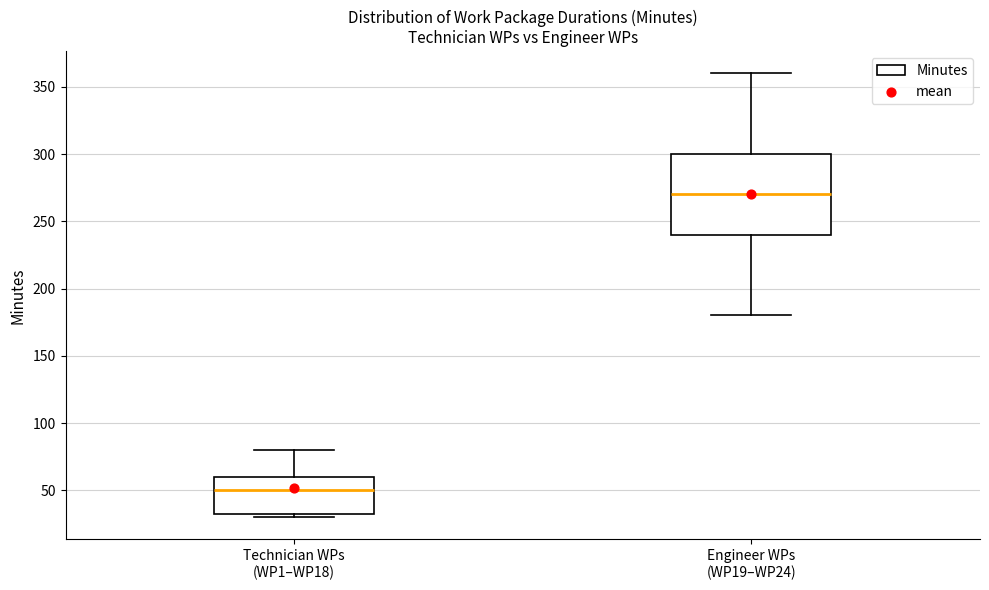

Reading left to right, transcribe this box plot: for each box, give where its median line is, the range the box spans, and where its two whiskers end, as read against the y-axis. The values are not printed on the chart, so give them approximately, as read against the axis.

Technician WPs (WP1–WP18): median 50, box 35 to 60, whiskers 30 to 80
Engineer WPs (WP19–WP24): median 270, box 240 to 300, whiskers 180 to 360